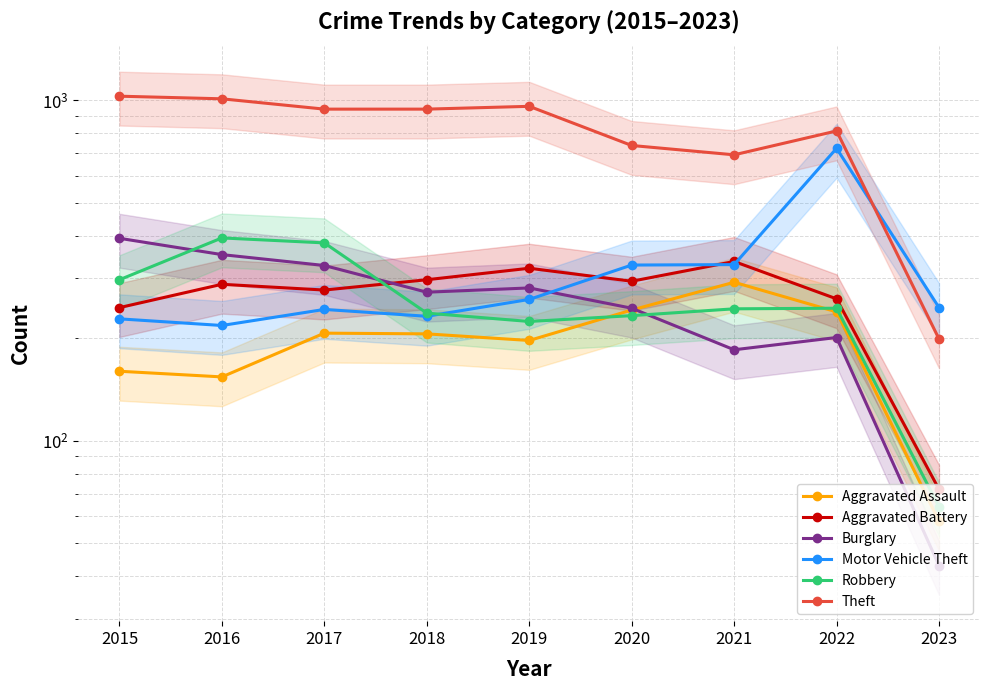

True or false: Burglary has more than 0 interior local peaks.

True